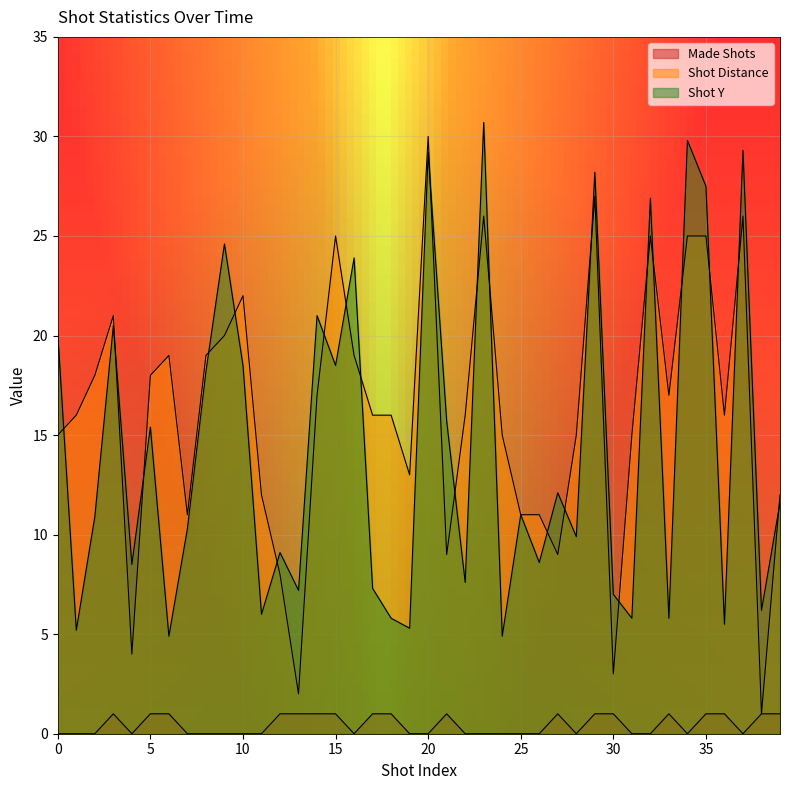

Rank the series at 18 from lowest to highest value.

Made Shots, Shot Y, Shot Distance